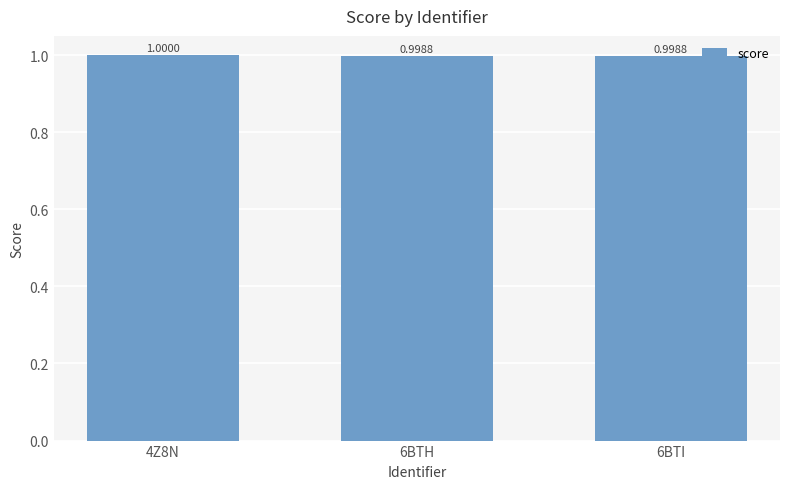

Approximately how many times larger is the value at 6BTI compared to 4Z8N?

1.0